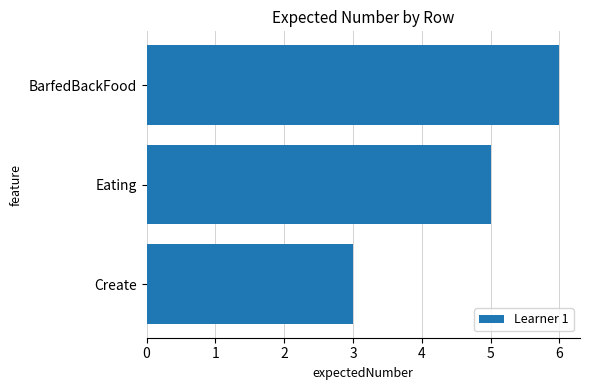

Which label corresponds to the largest value in the chart?

BarfedBackFood